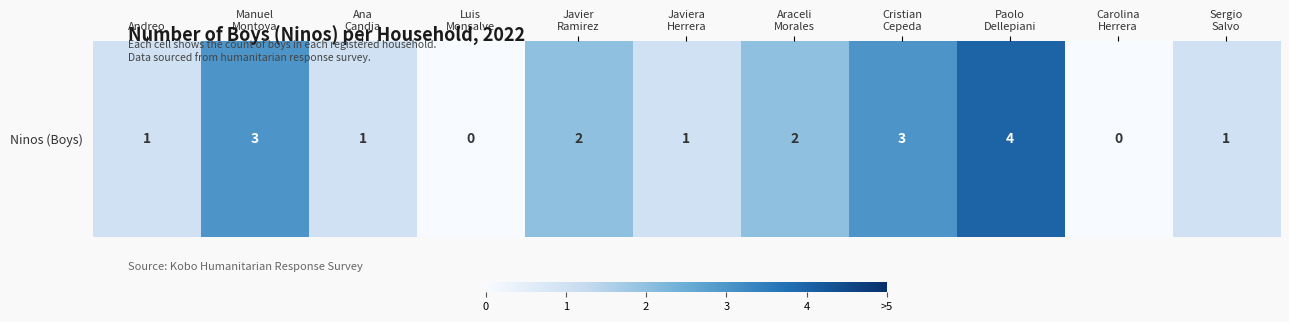

Rank the categories by value from highest to lowest.

Paolo
Dellepiani, Manuel
Montoya, Cristian
Cepeda, Javier
Ramirez, Araceli
Morales, Andreo, Ana
Candia, Javiera
Herrera, Sergio
Salvo, Luis
Monsalve, Carolina
Herrera